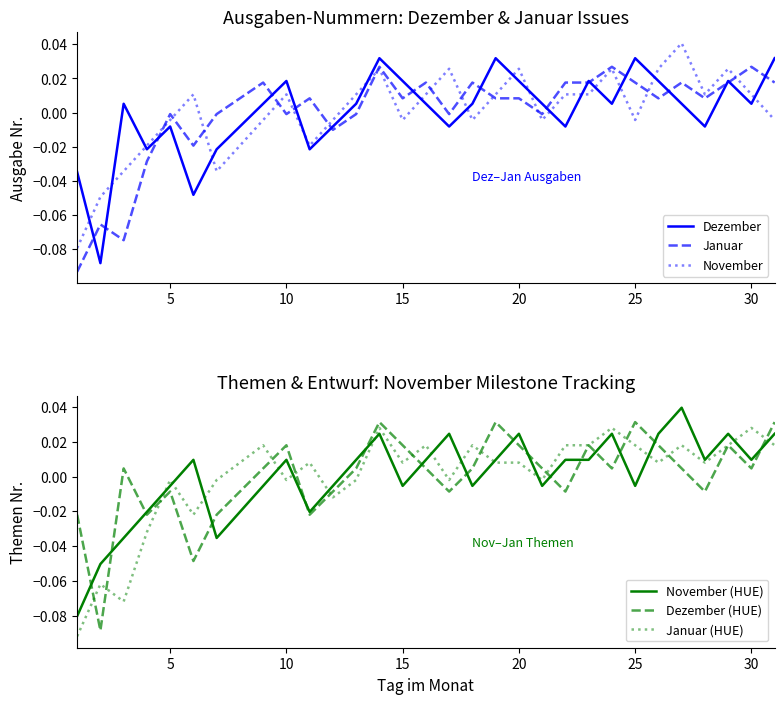

How many data points in November (HUE) are less than 0?

14